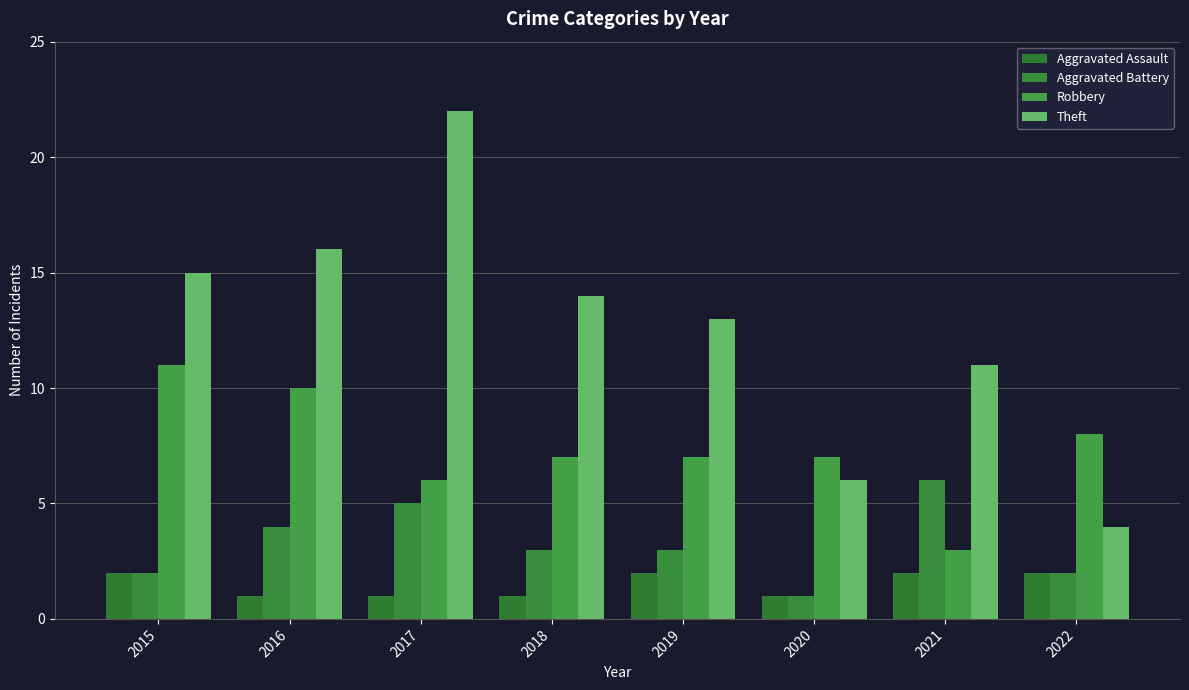

What is the spread (max minus min) of values at 2018?

13